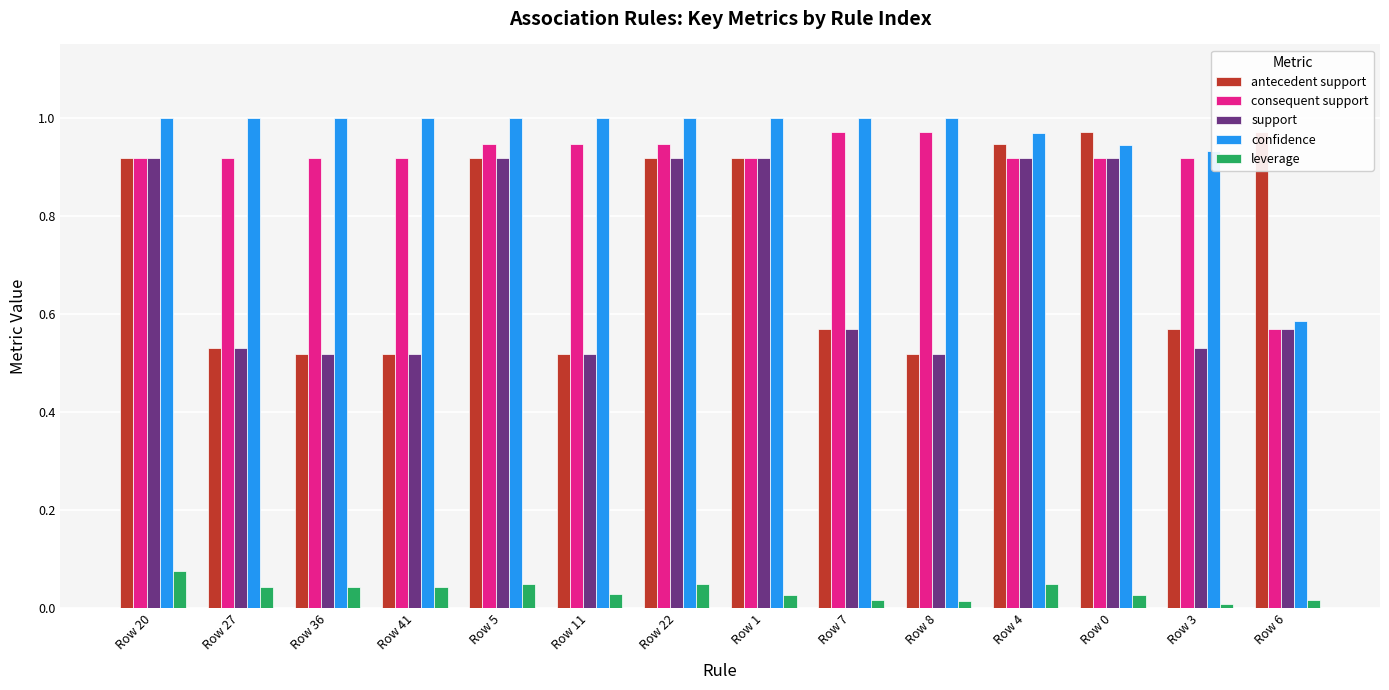

The support series shows 0.5 at Row 41. True or false?

True